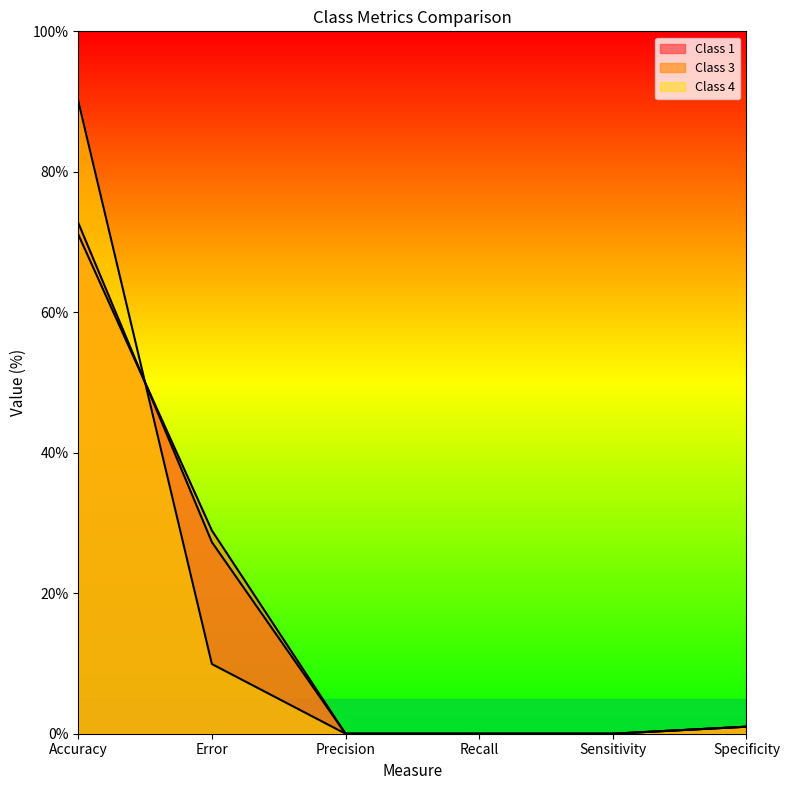

At Precision, list the series in order from smallest to largest.

Class 1, Class 3, Class 4